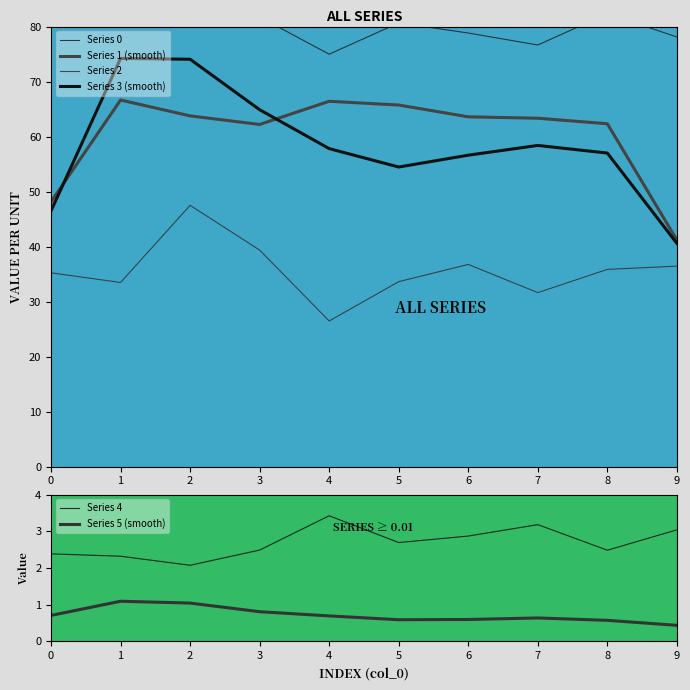

Which series has the largest total across all categories?

Series 0